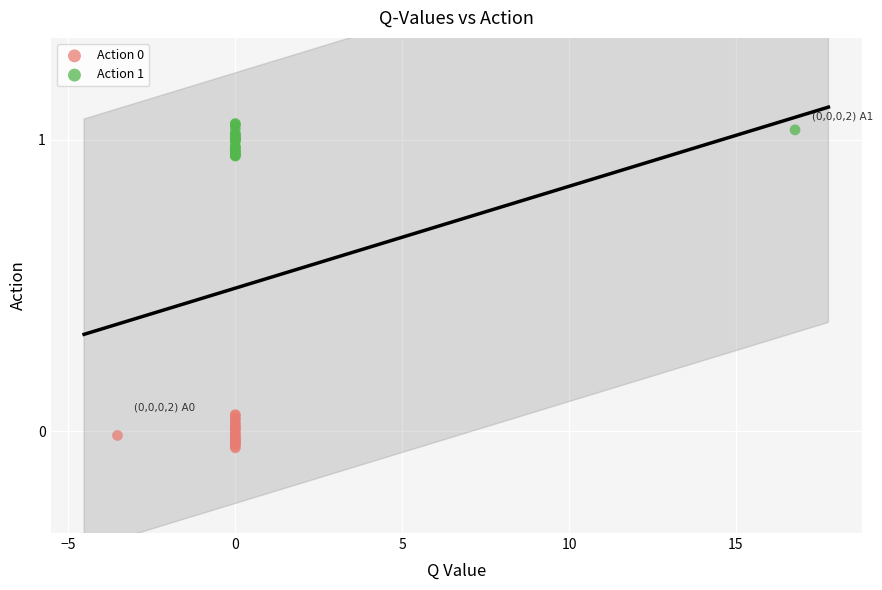

Which series reaches the maximum Y coordinate?

Action 1